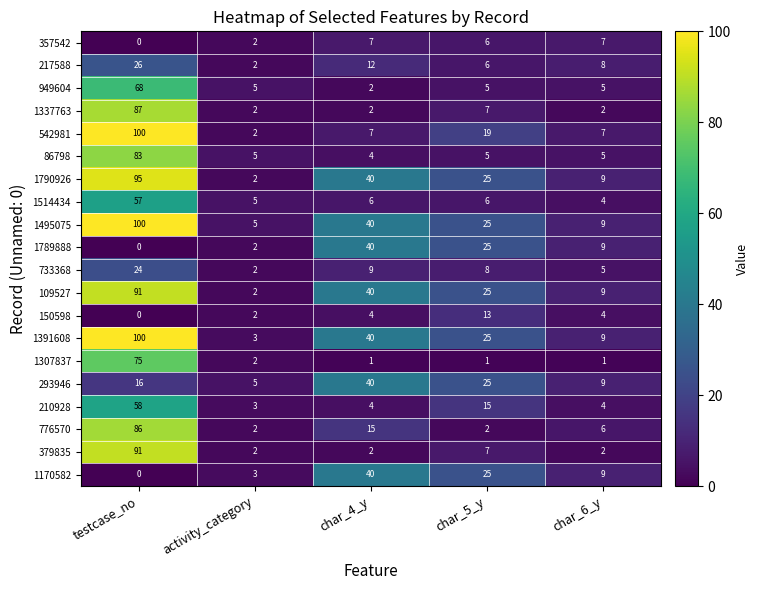

Is it true that 776570 equals 6 at char_6_y?

True